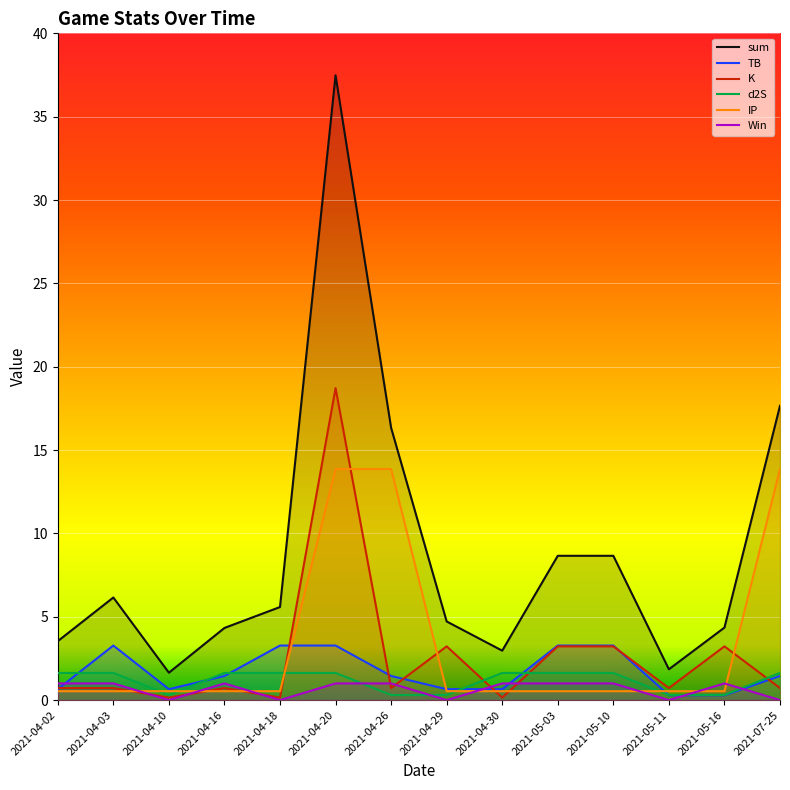

Where does the sum series first go above 5?

2021-04-03